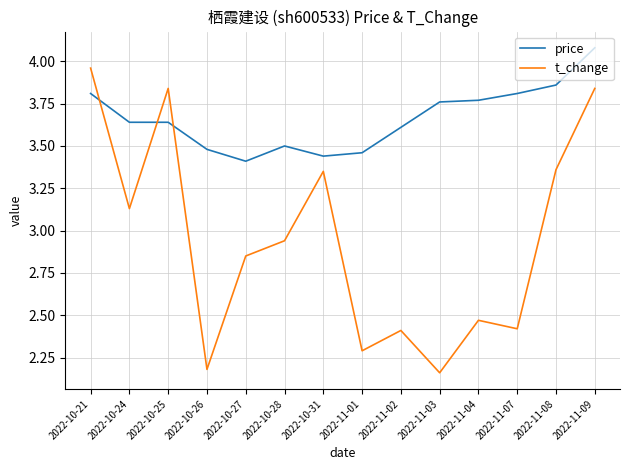

At how many categories does at least one series exceed 3?

14